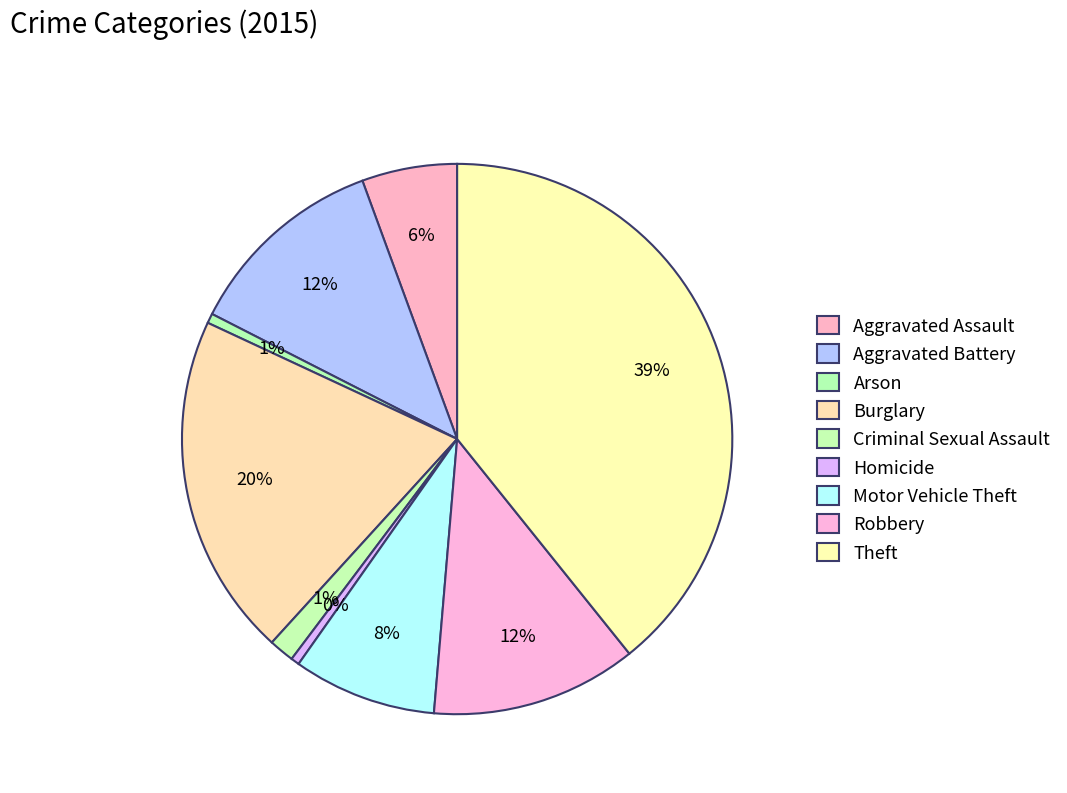

How many segments does this pie chart have?

9